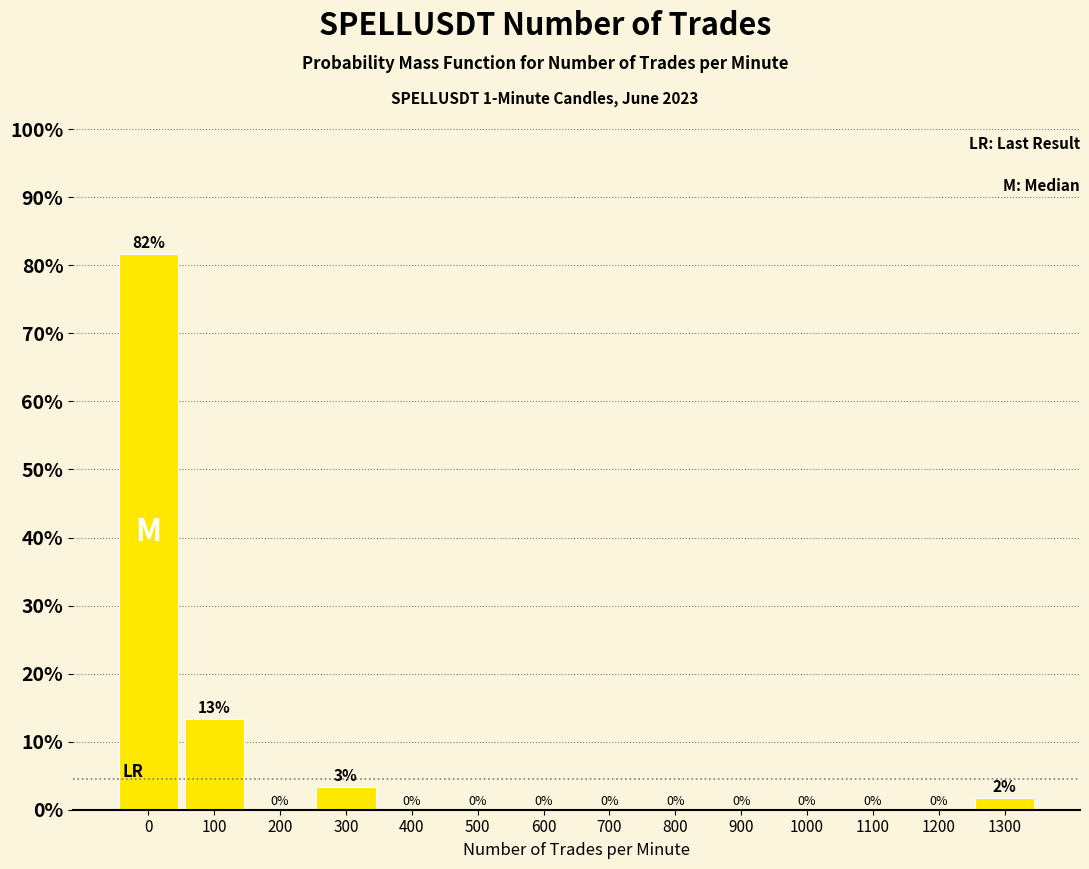

The chart shows a value of 0.0 at 1100. True or false?

True